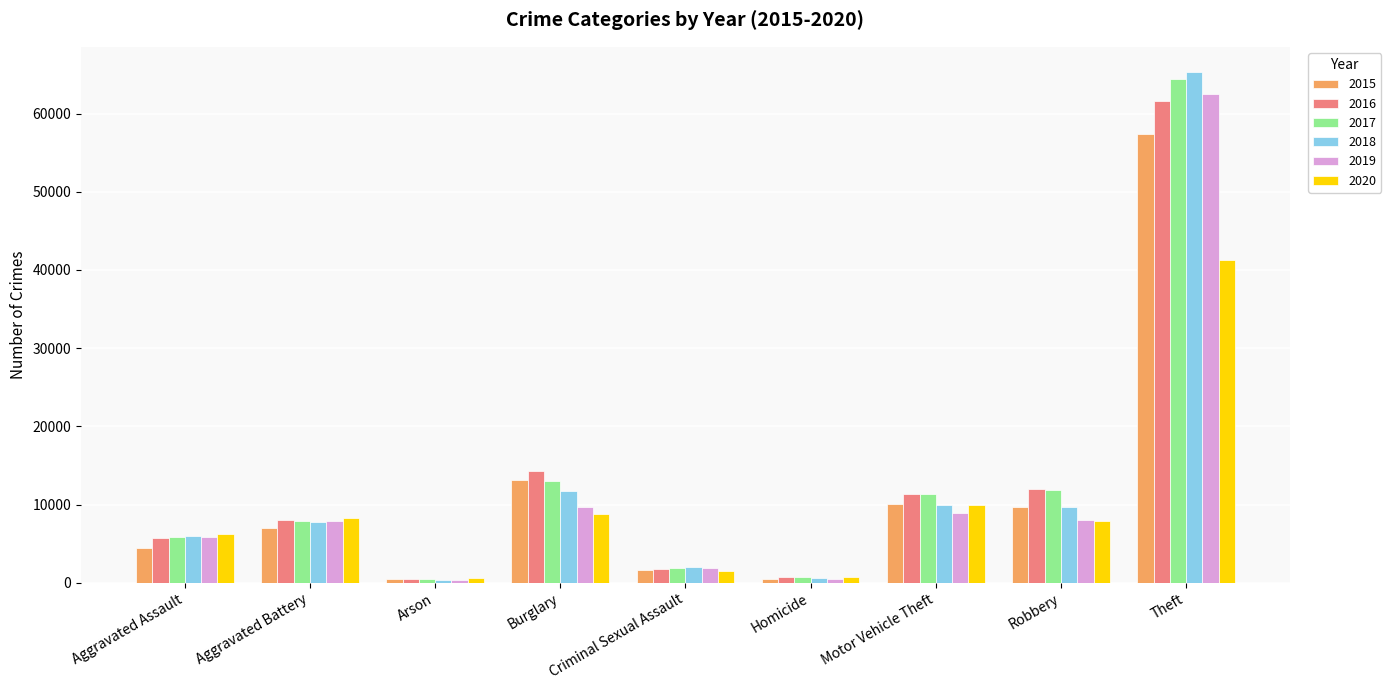

What is the average value of the 2020 series?

9477